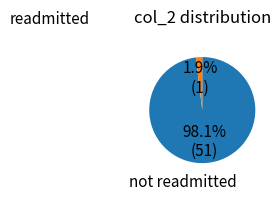

Is there any slice that represents more than half of the pie?

Yes